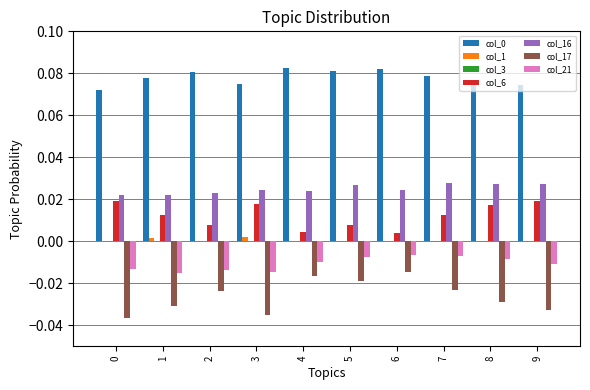

Are the bars grouped side by side (vs. stacked)?

Yes